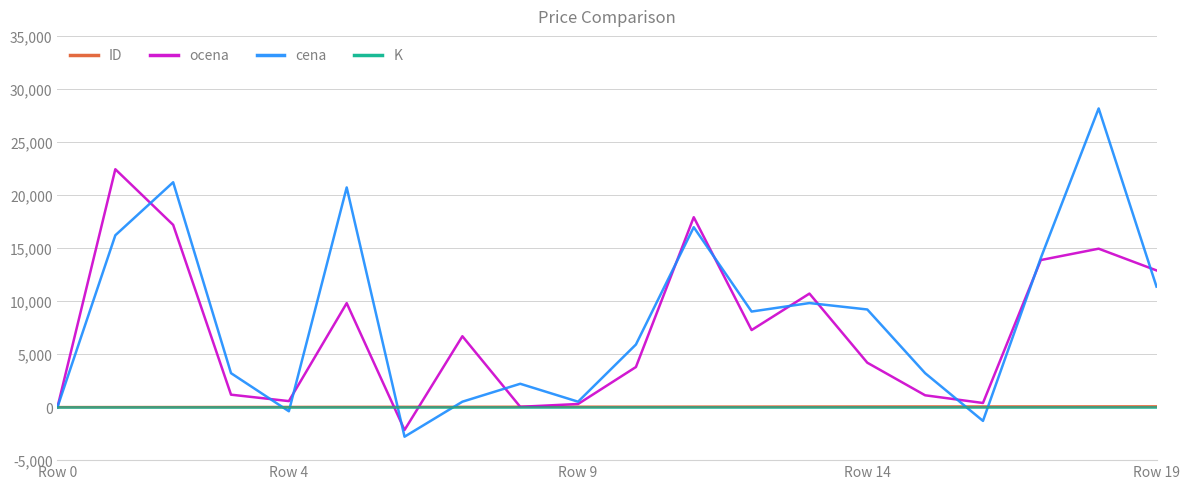

What is the maximum value shown in the chart?

28160